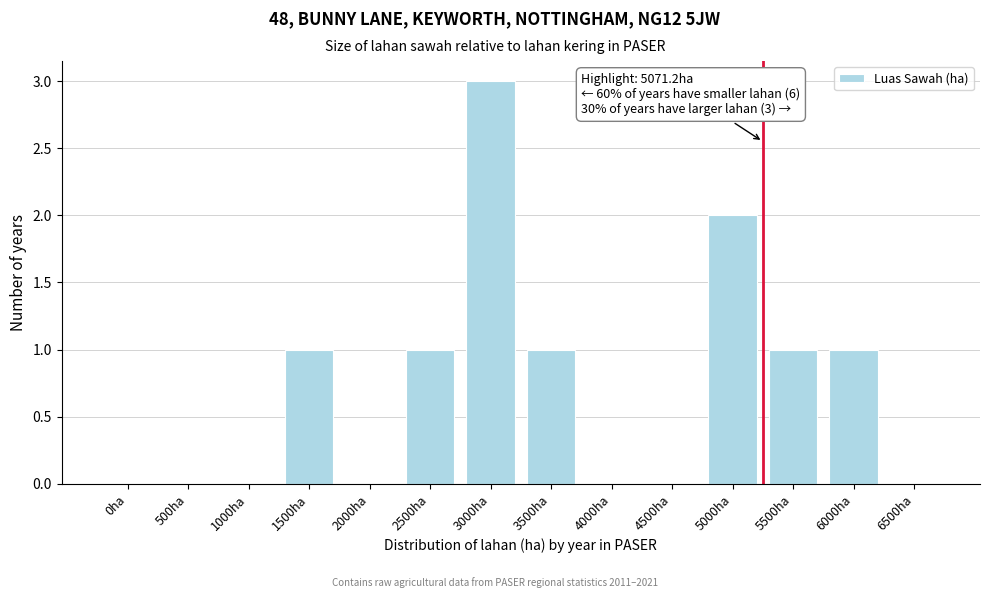

Reading left to right, extract all data points from this chart.

0ha=0	500ha=0	1000ha=0	1500ha=1	2000ha=0	2500ha=1	3000ha=3	3500ha=1	4000ha=0	4500ha=0	5000ha=2	5500ha=1	6000ha=1	6500ha=0